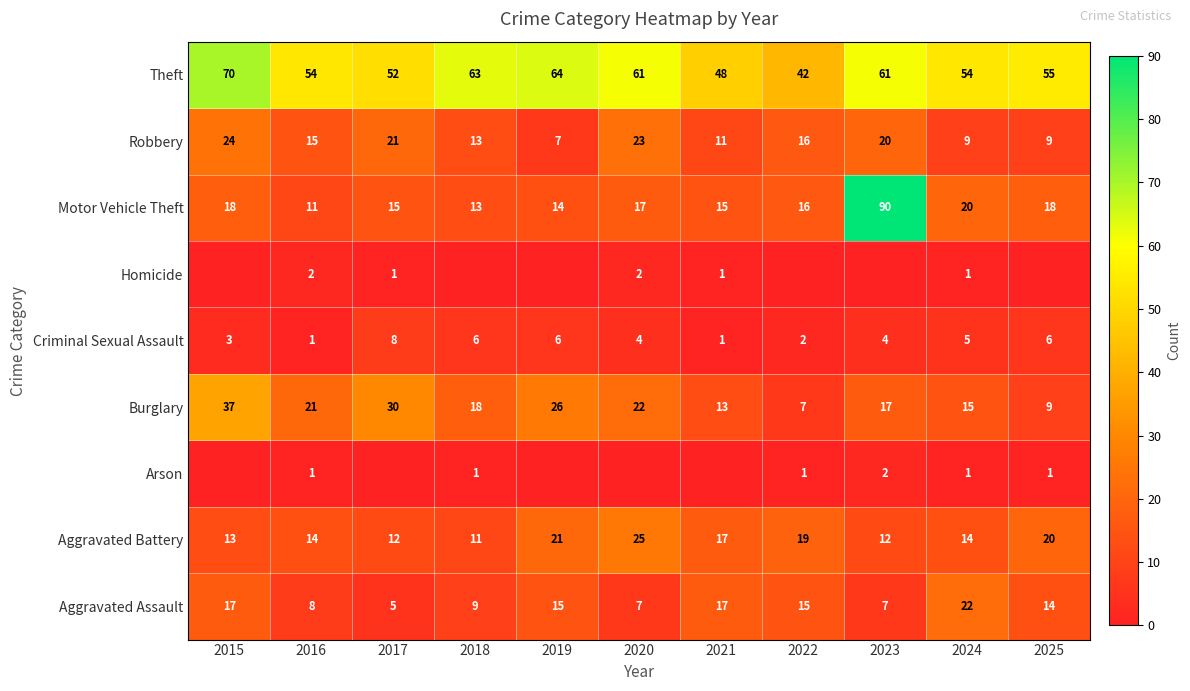

Where does the Theft series first go above 55?

2015